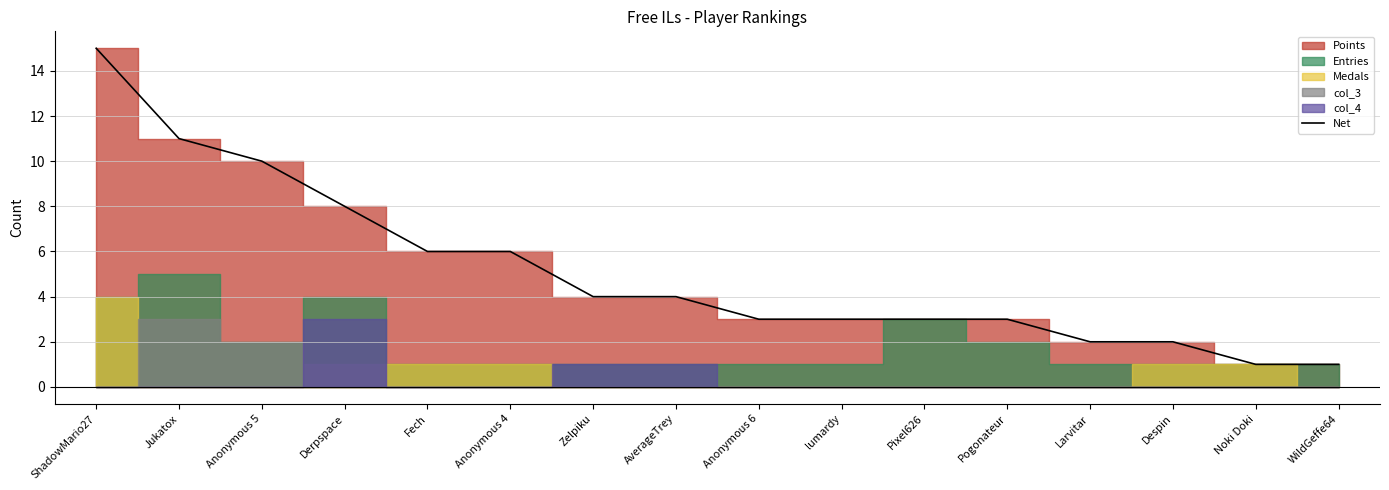

Where does the data first go above 4?

ShadowMario27